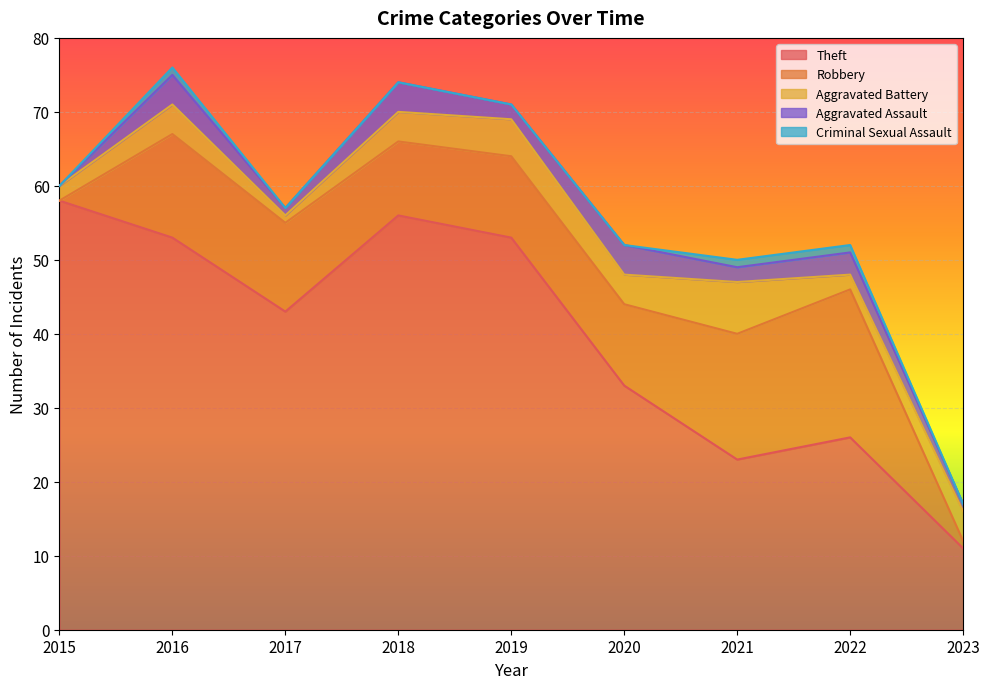

True or false: Aggravated Battery has a value of 1 at 2018.

False